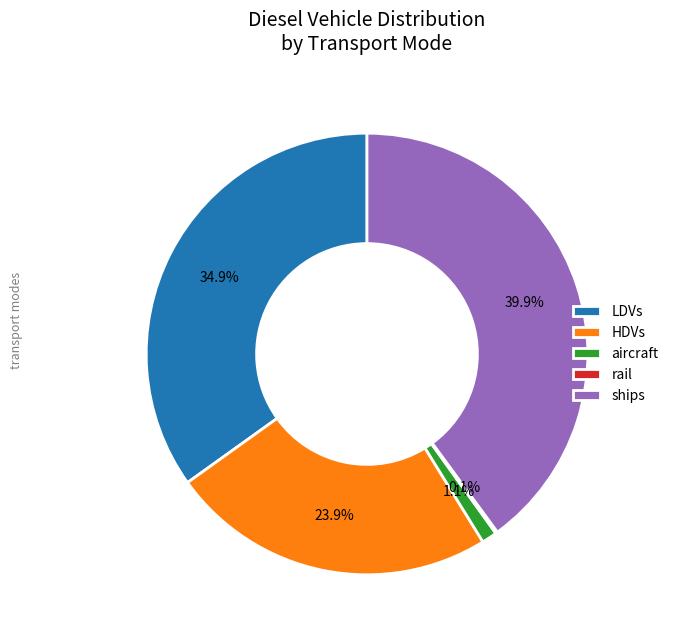

Between ships and HDVs, which is larger?

ships